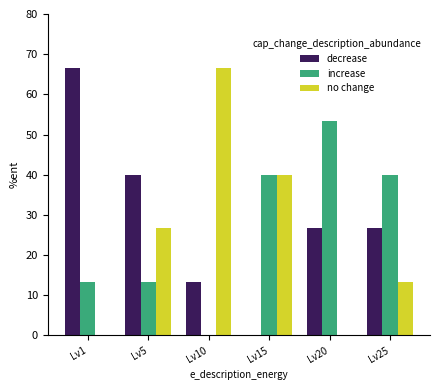

Is the value of increase at Lv15 greater than the value of decrease at Lv15?

Yes